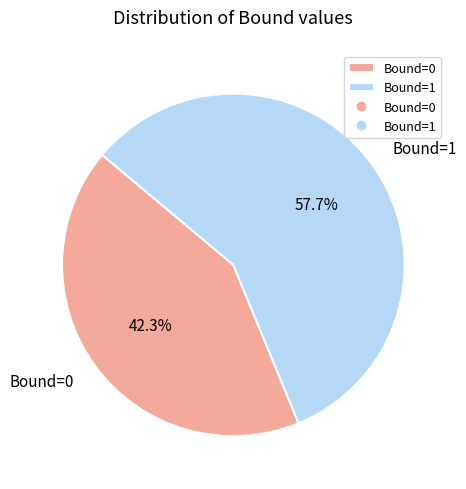

Count the number of slices in the pie.

2